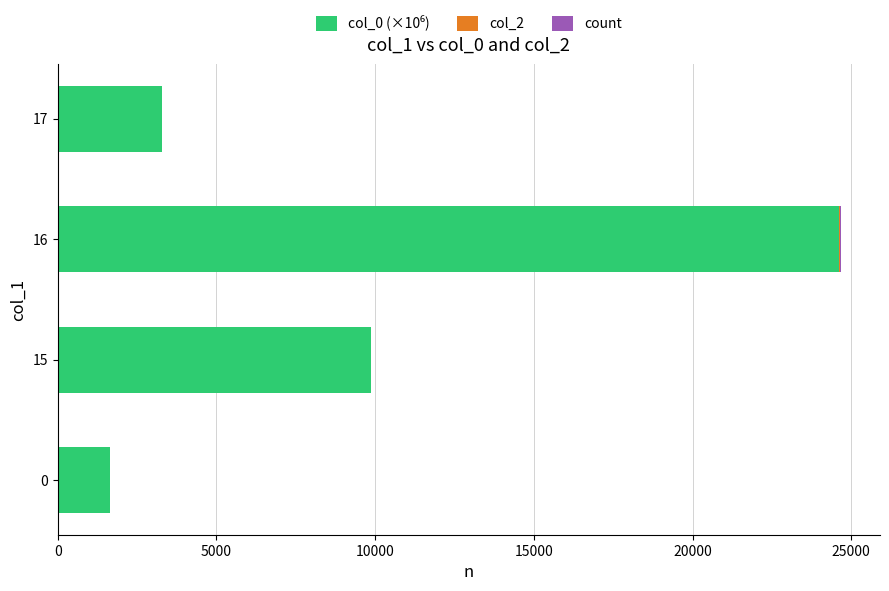

Rank the series by their maximum value, from lowest to highest.

count, col_2, col_0 (×10⁶)